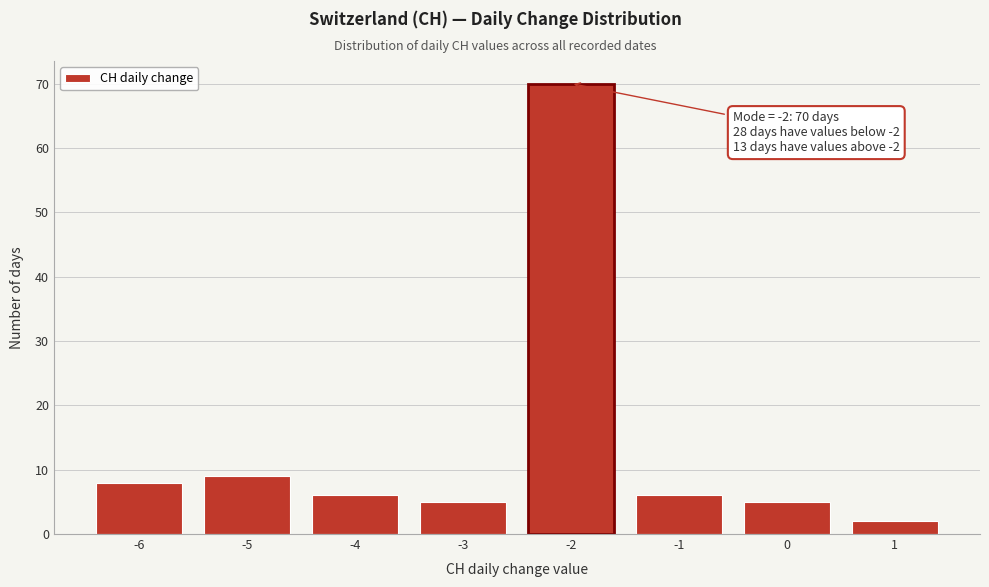

Over which range of the x-axis is the bar tallest?

-2.5 to -1.5